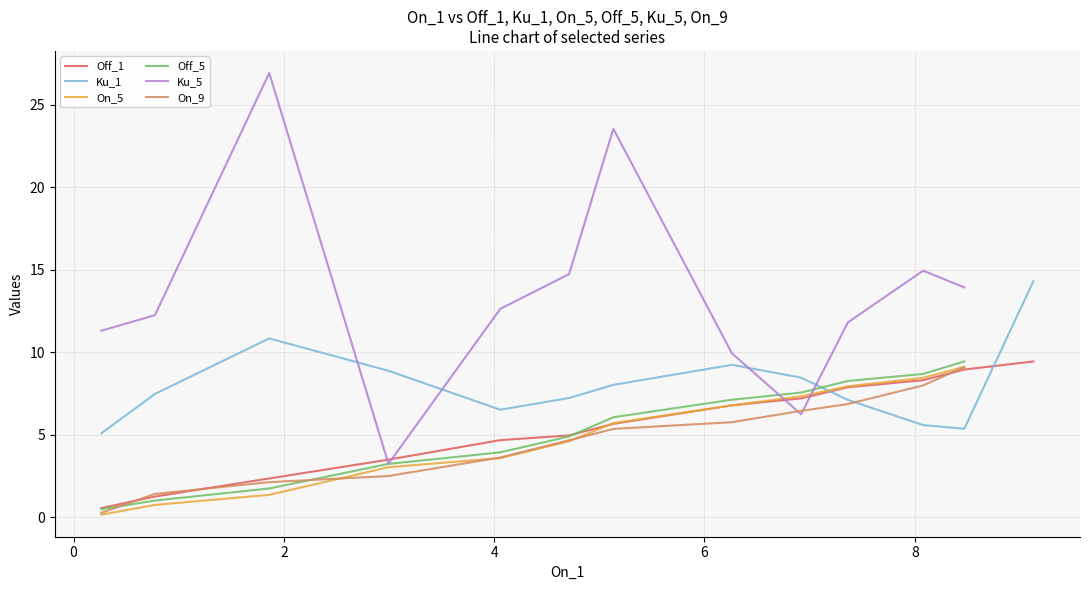

What is the minimum value for Off_1?

0.6